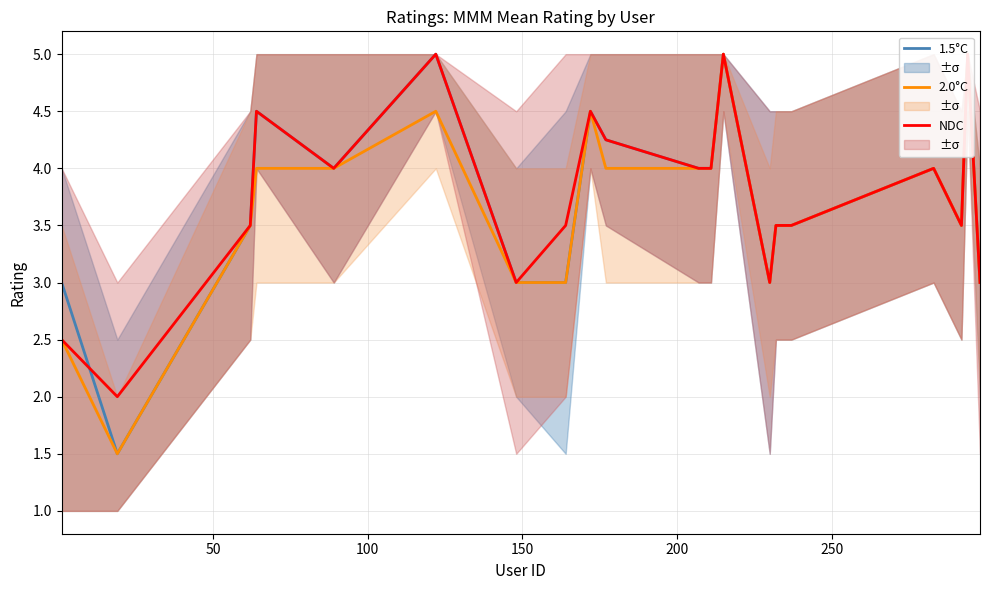

What is the minimum value for 1.5°C?

1.5